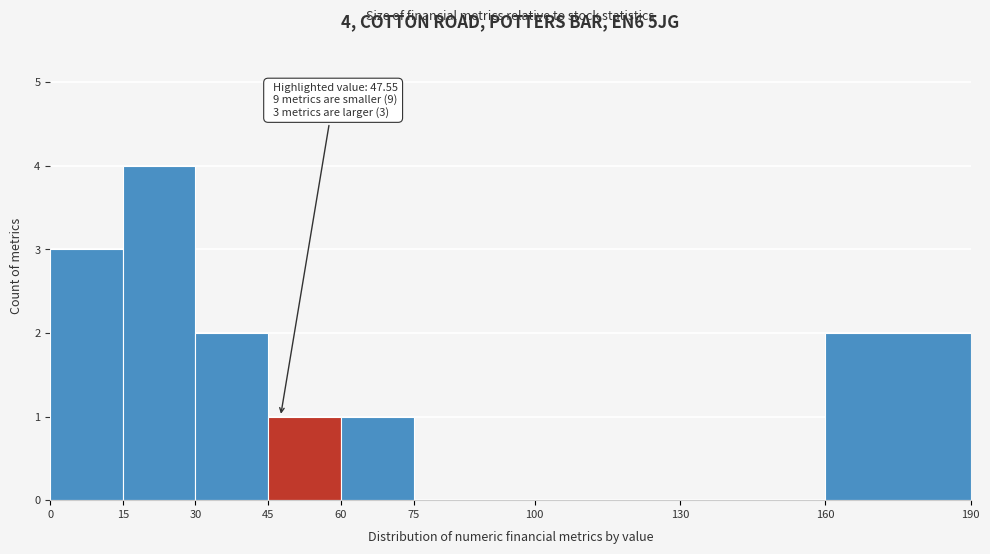

Over which range of the x-axis is the bar tallest?

15 to 30